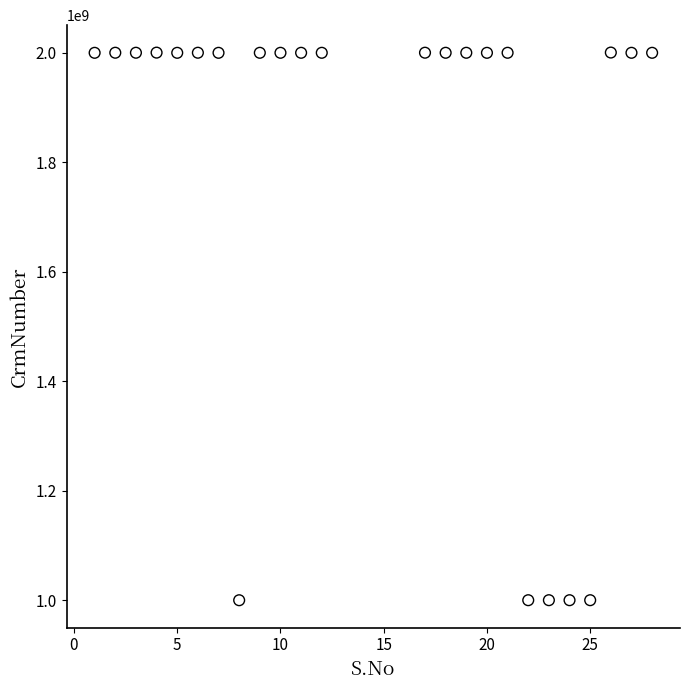

What is the range of Y values (max minus min)?

1000426148